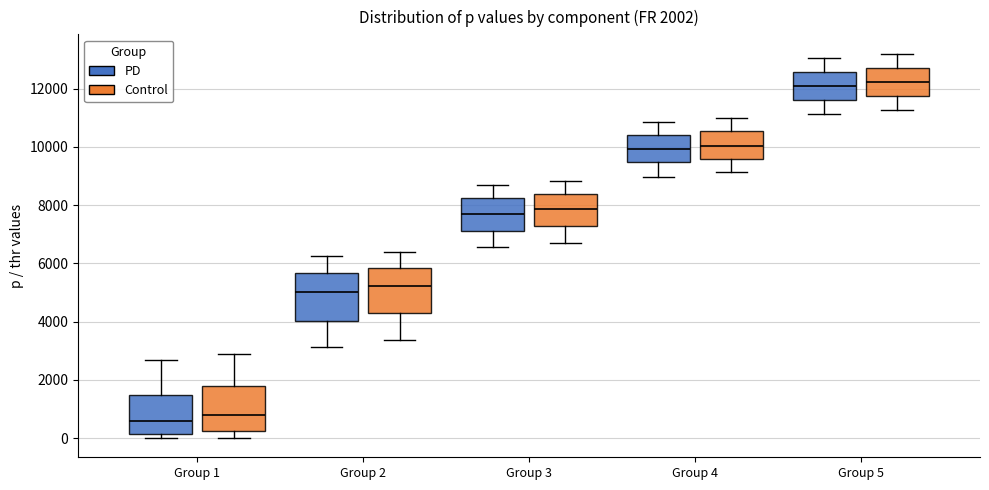

Which box's median line is the lowest?

Group 1 (PD)